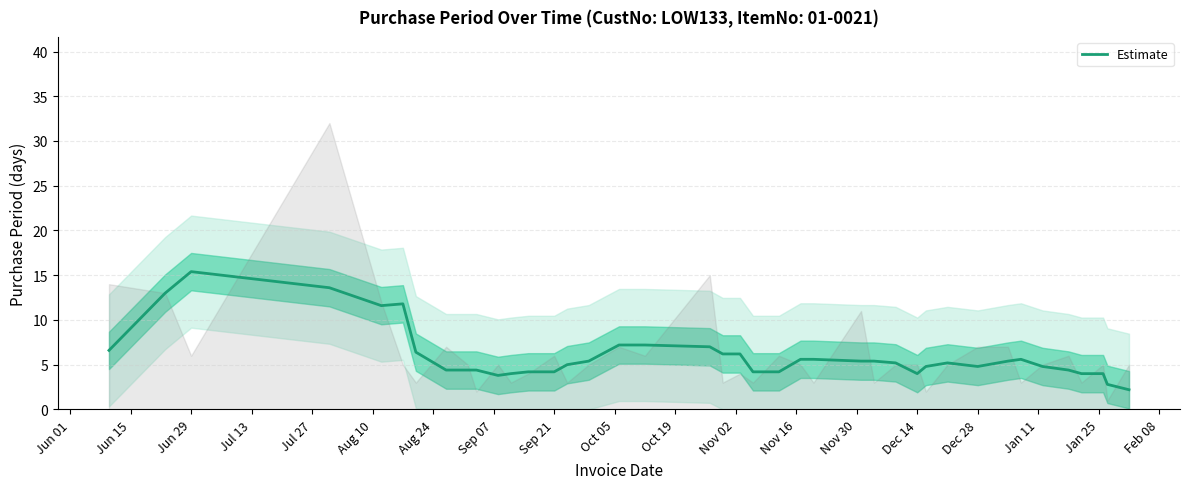

What is the highest value of the Estimate series?

15.4